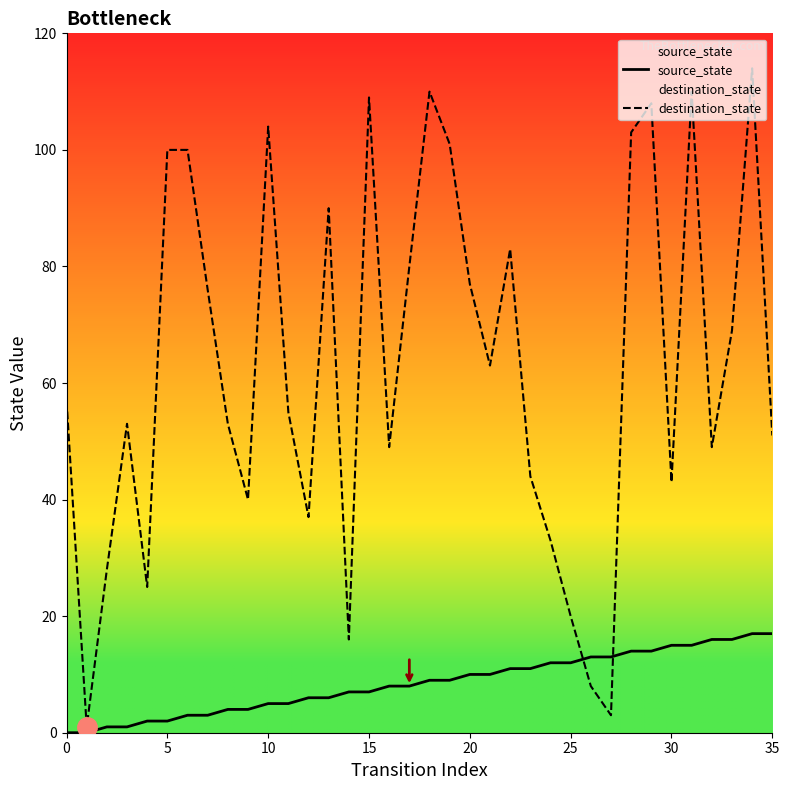

True or false: source_state and destination_state cross at least once.

True